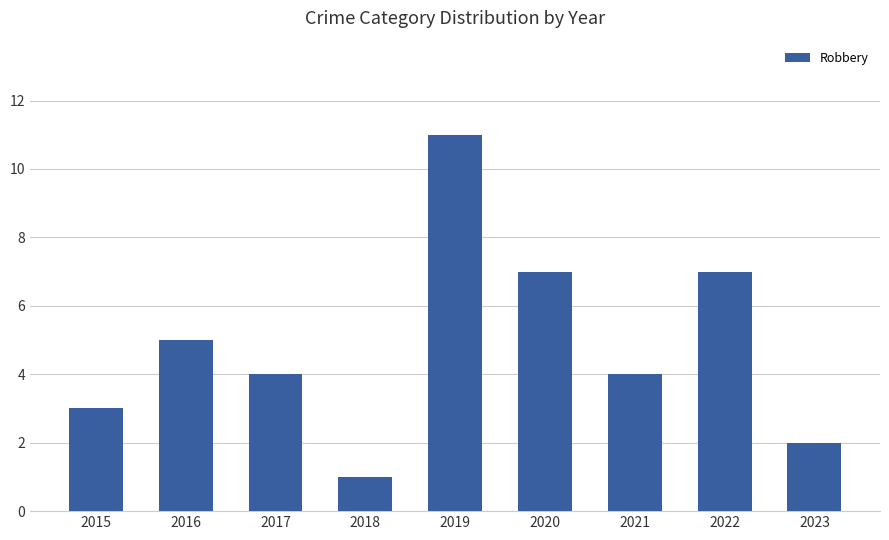

Reading left to right, list all the values displayed in this chart.

2015=3	2016=5	2017=4	2018=1	2019=11	2020=7	2021=4	2022=7	2023=2